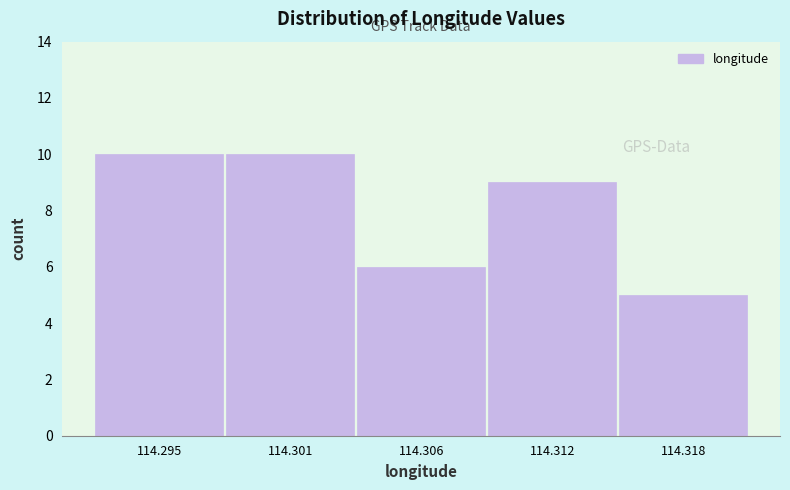

Reading right to left, transcribe all the data shown in this chart.

114.318=5	114.312=9	114.306=6	114.301=10	114.295=10